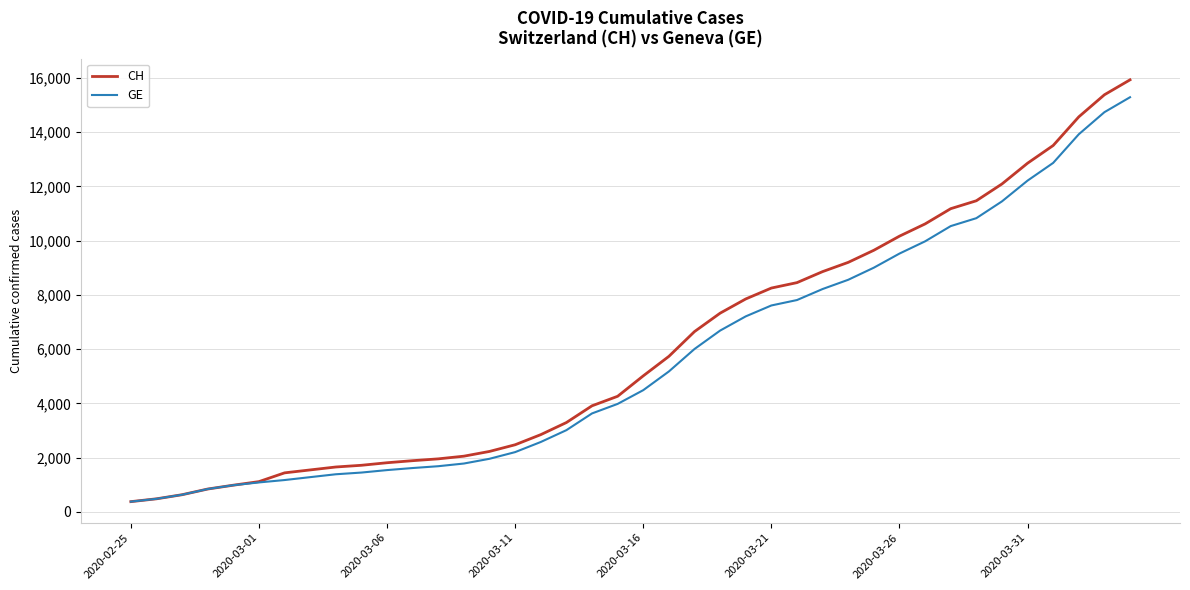

What is the minimum value shown in the chart?

375